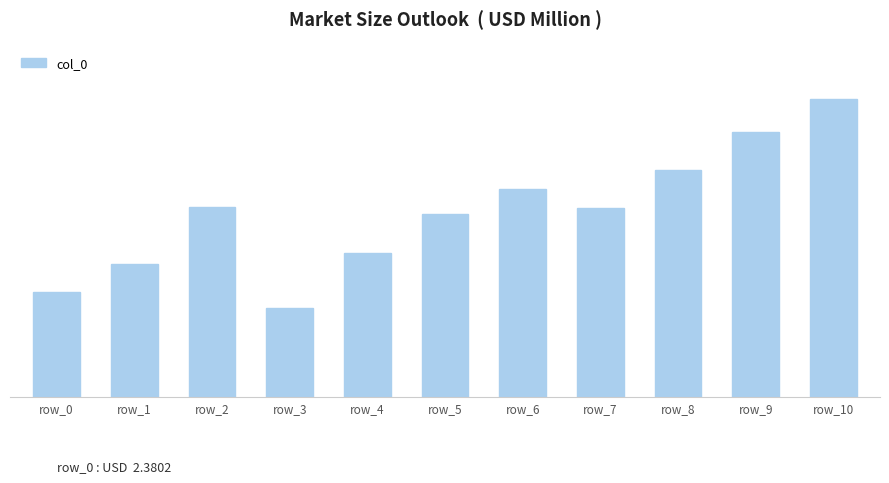

Are the bars horizontal?

No